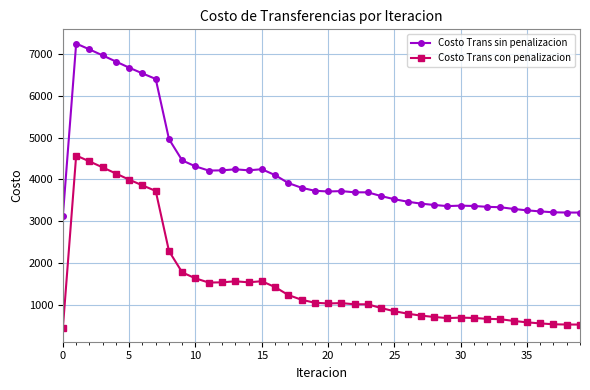

What is the highest value of the Costo Trans sin penalizacion series?

7252.6